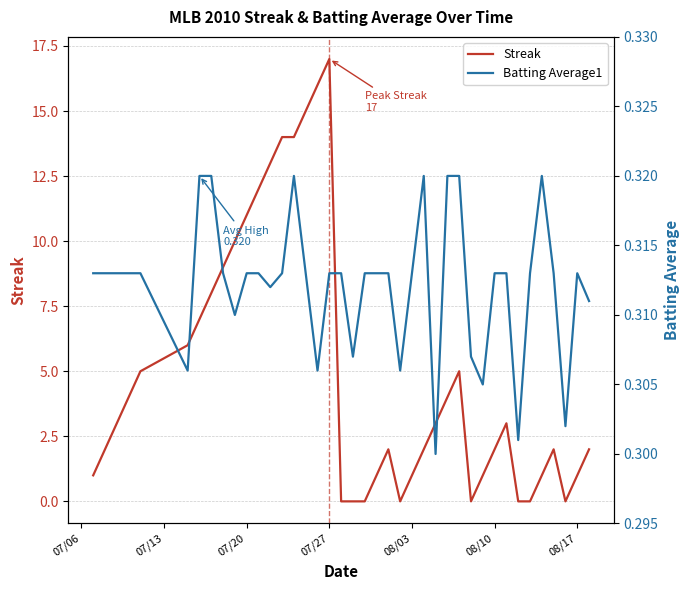

How many Batting Average1 values are between 0 and 1?

40